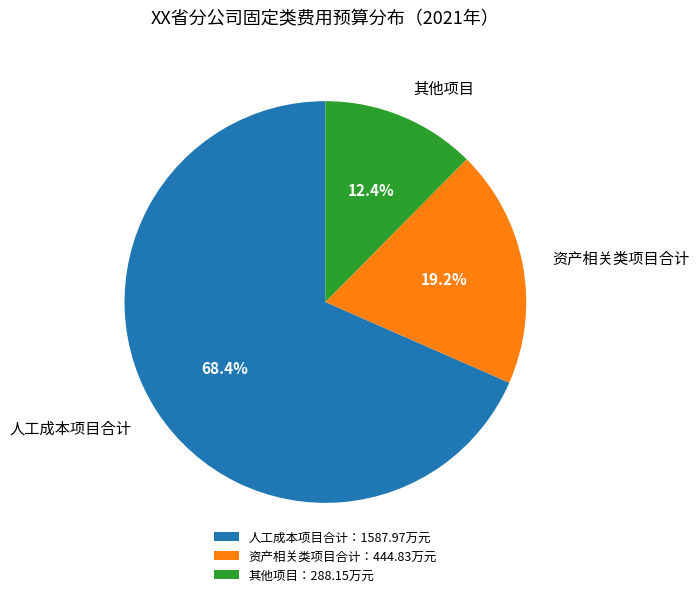

Does any single category account for the majority?

Yes